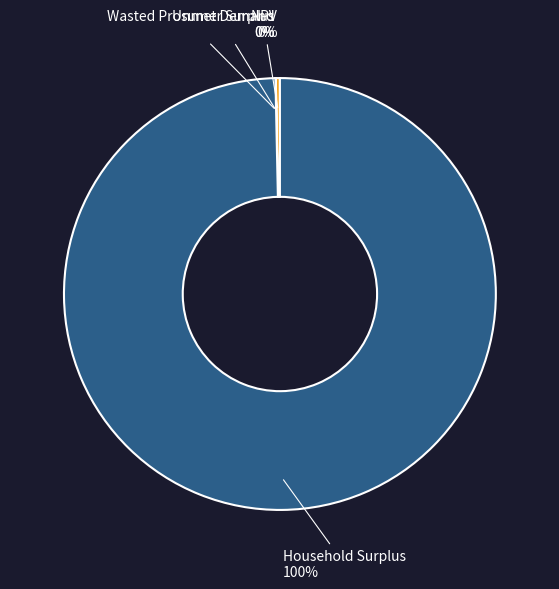

To the nearest percent, what is the difference between the largest and smallest slice percentages?

100%